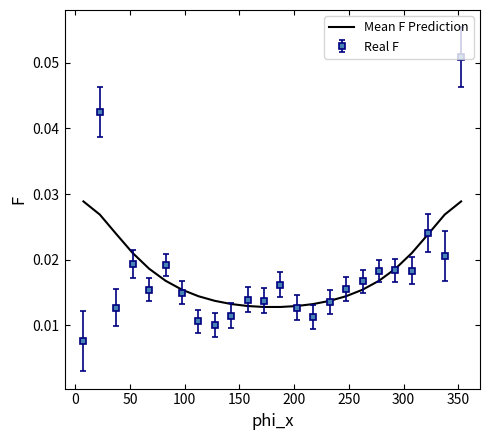

Which series has the largest range (max minus min)?

Real F